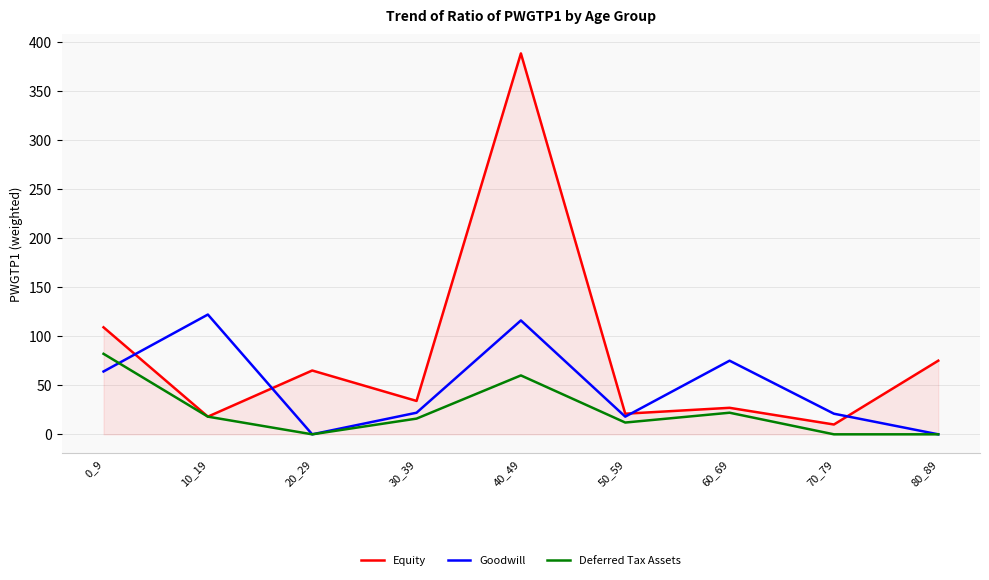

Rank the series by their maximum value, from lowest to highest.

Deferred Tax Assets, Goodwill, Equity